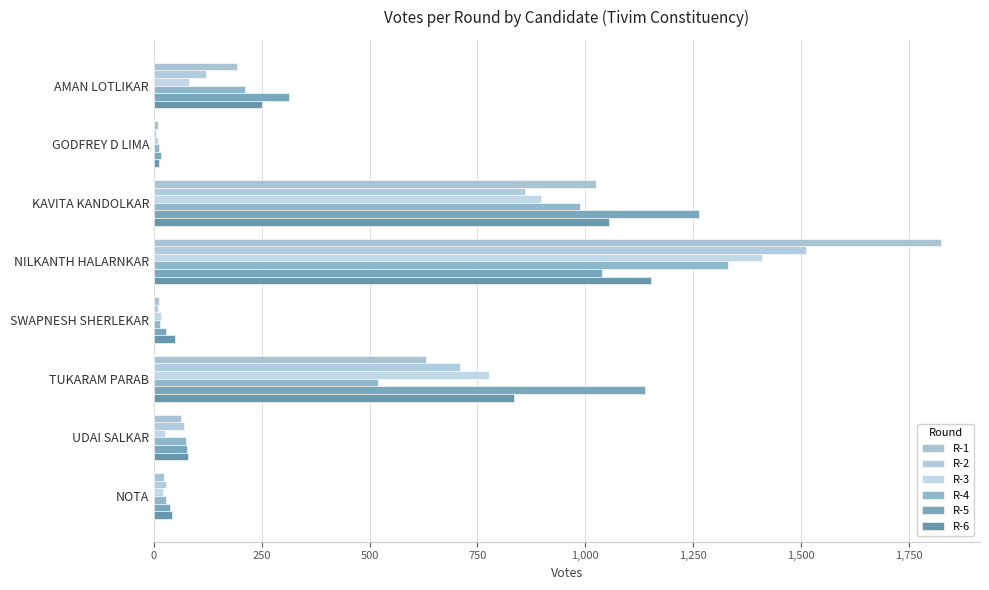

Where is R-3 nearest to the value 709?

TUKARAM PARAB